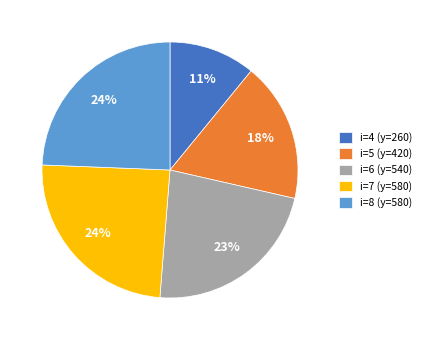

True or false: i=7 (y=580) accounts for 24% of the total.

True